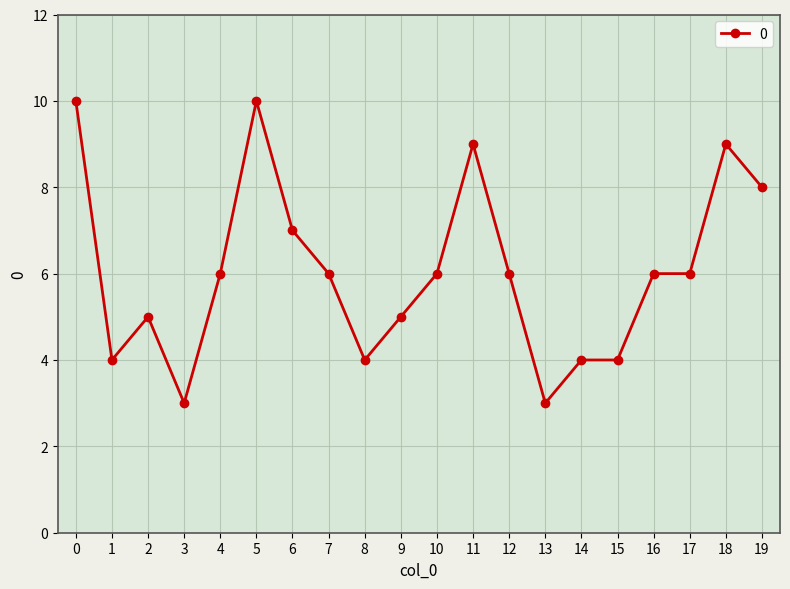

Which has a higher value, 3 or 18?

18